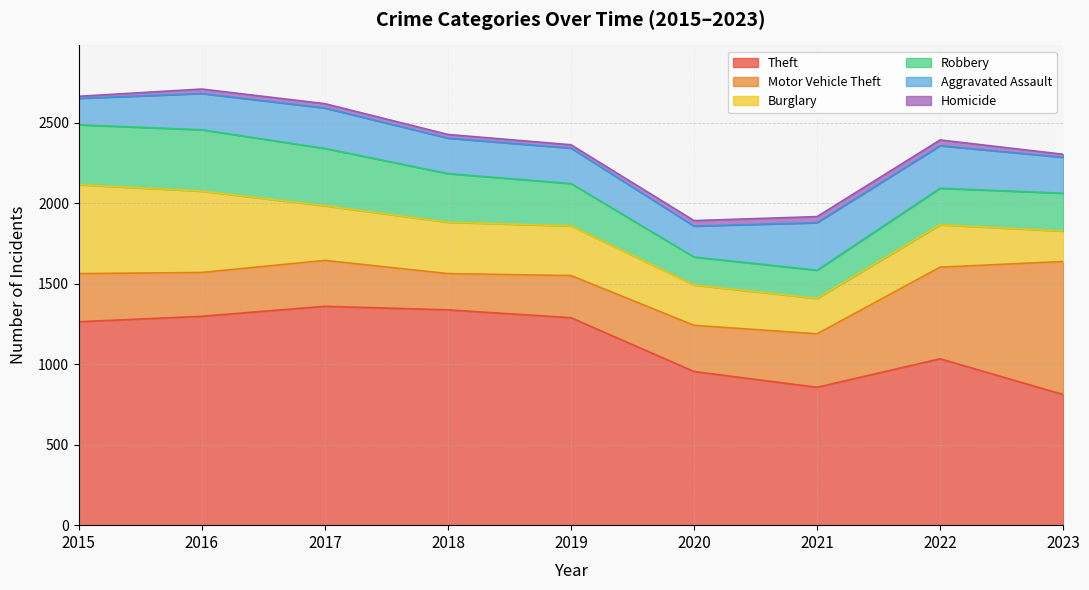

What is the difference between the highest and lowest values at 2018?

1314